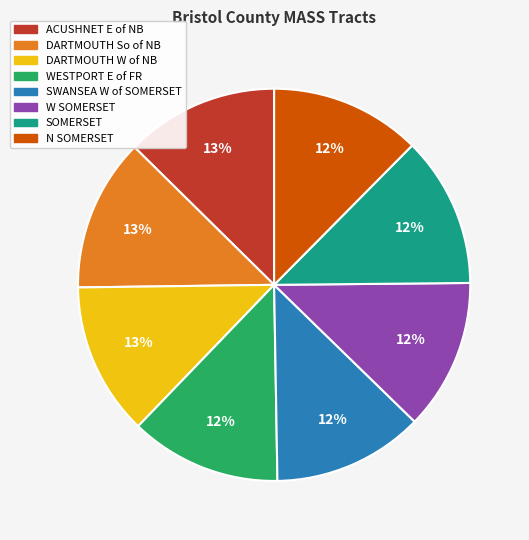

Is it true that ACUSHNET E of NB is 13% of the pie?

True